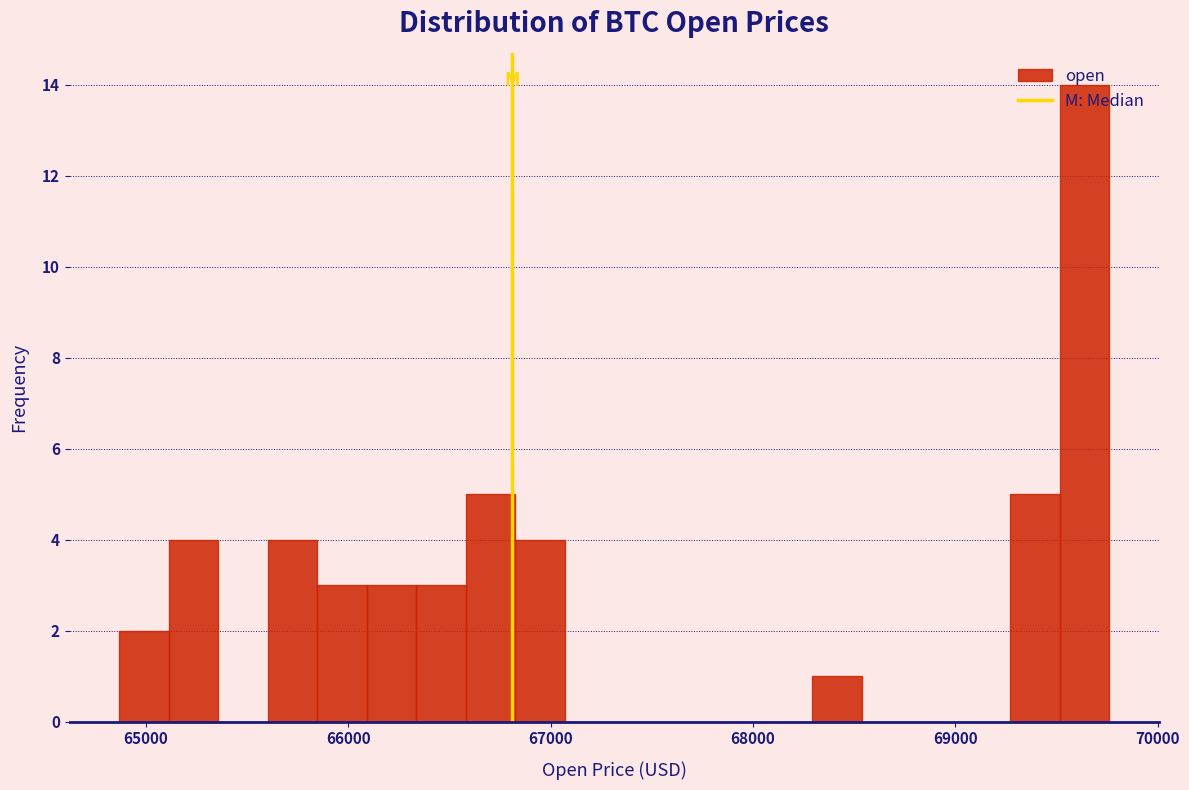

Around what value on the x-axis is the tallest bar? Give the approximate position of its centre, as read against the axis.

69600